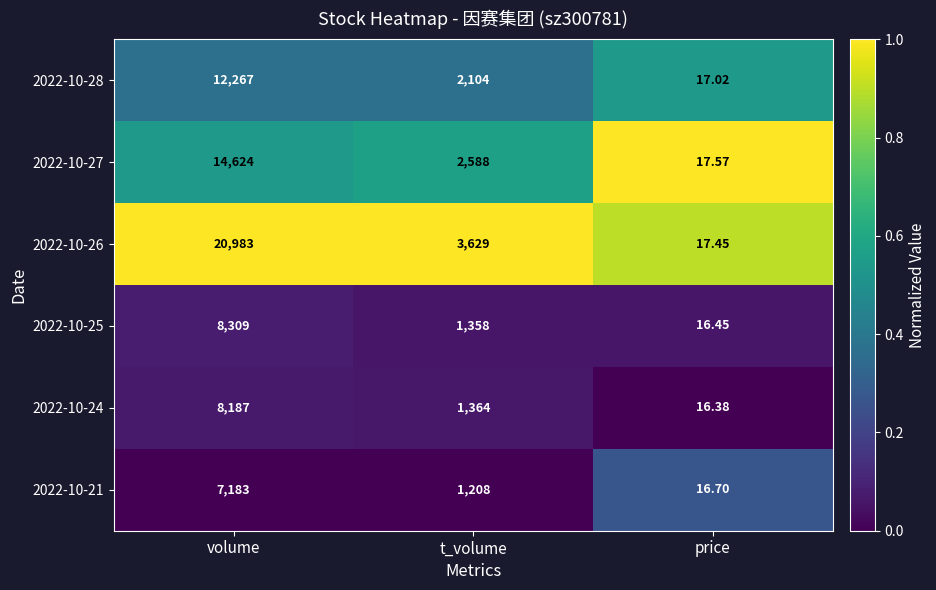

At which category is the sum across all series the highest?

volume